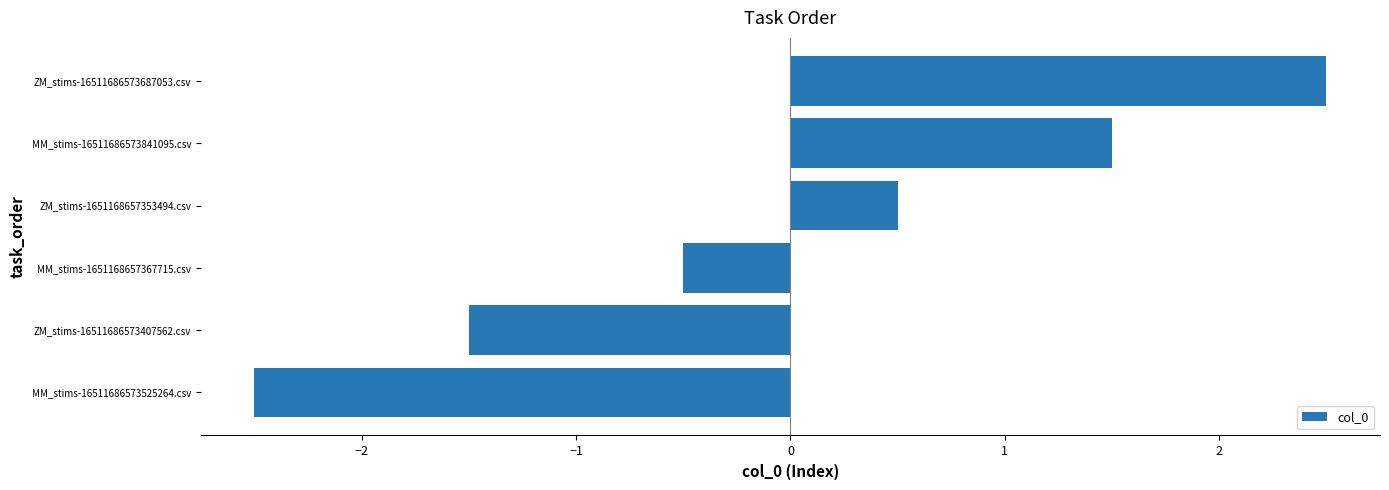

Which category has the lowest value across all series?

MM_stims-16511686573525264.csv